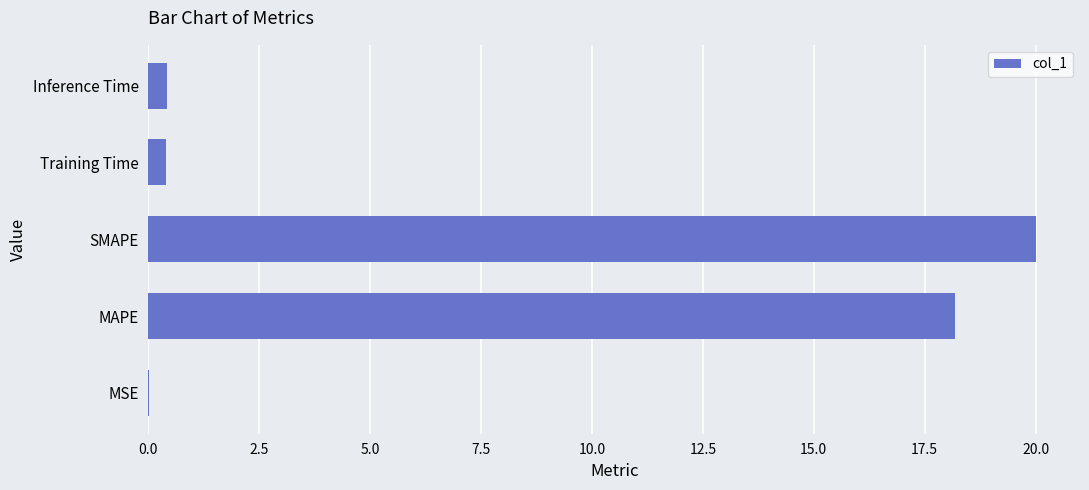

Are the bars horizontal?

Yes